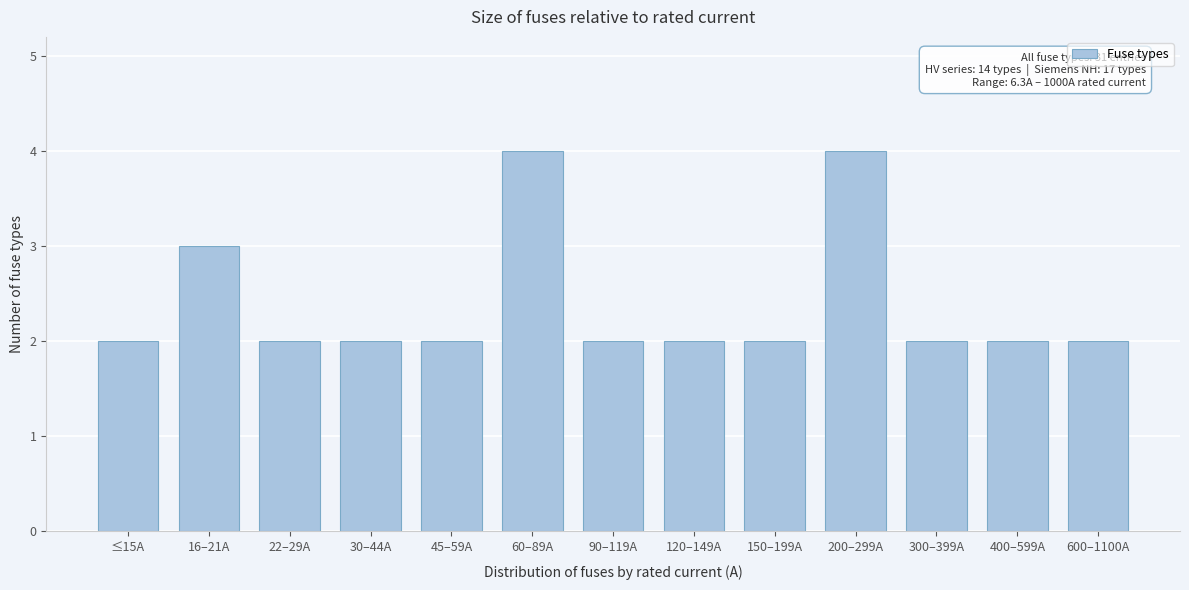

Reading left to right, what are all the values shown in this chart?

≤15A=2	16–21A=3	22–29A=2	30–44A=2	45–59A=2	60–89A=4	90–119A=2	120–149A=2	150–199A=2	200–299A=4	300–399A=2	400–599A=2	600–1100A=2